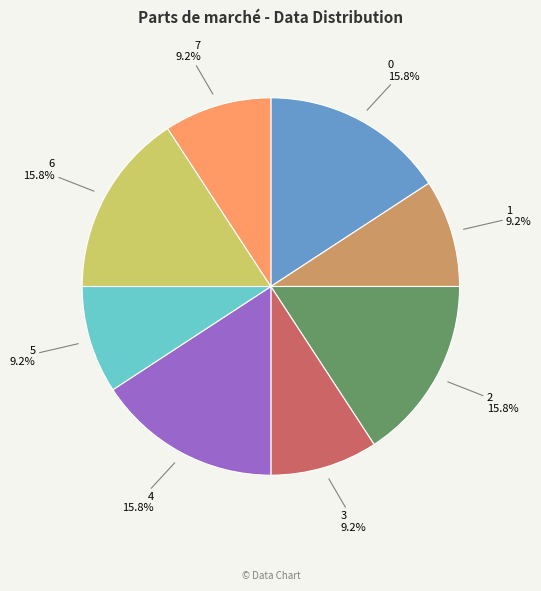

Between 7 and 2, which is larger?

2